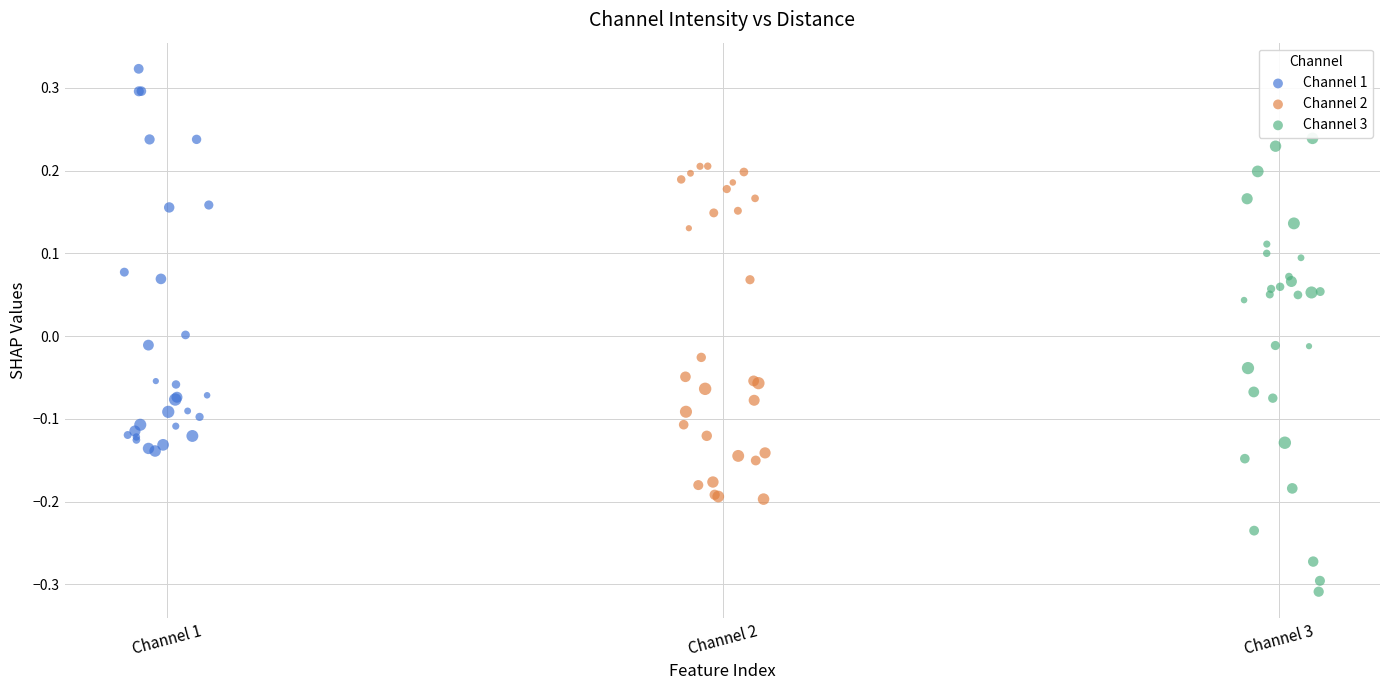

Which series has the widest spread of Y values?

Channel 3